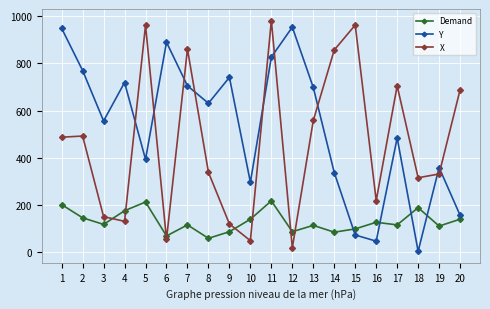

True or false: Y has a value of 591 at 14.

False